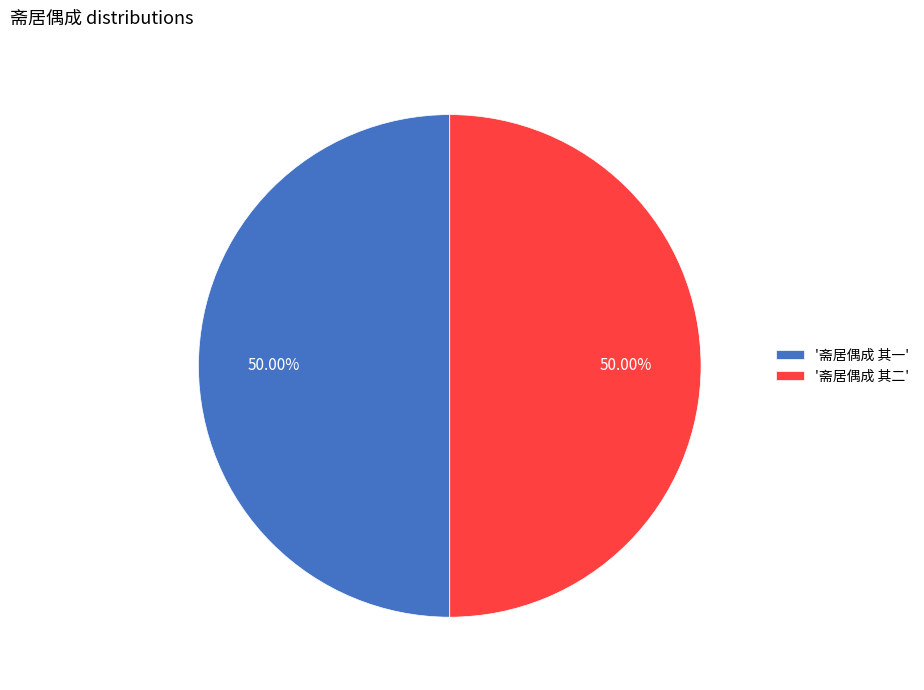

Is the sum of '斋居偶成 其一' and '斋居偶成 其二' greater than half?

Yes